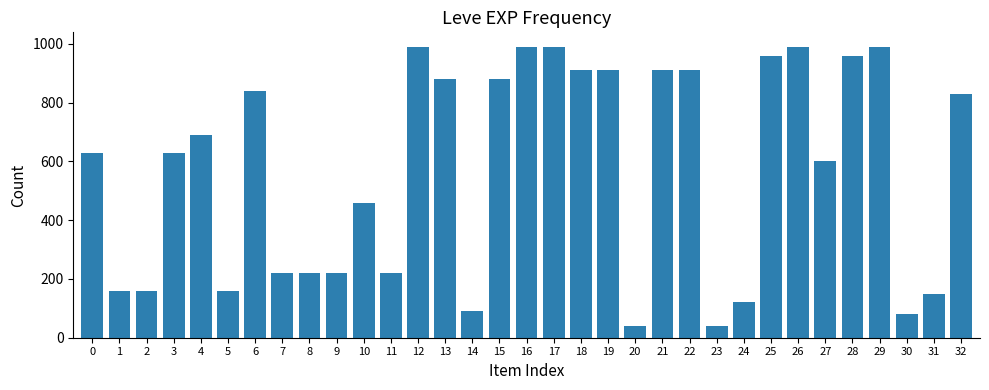

What is the greatest value displayed?

990